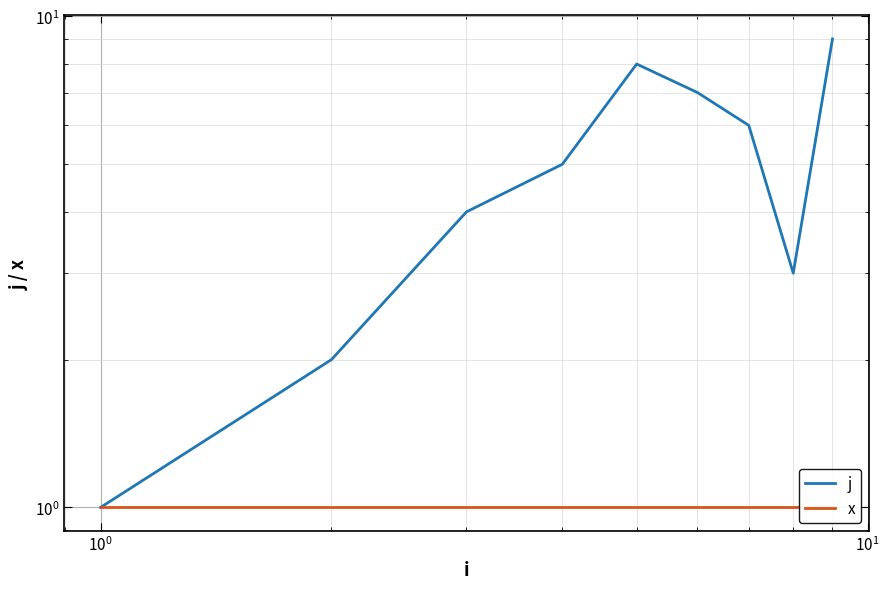

Which series has the largest range (max minus min)?

j